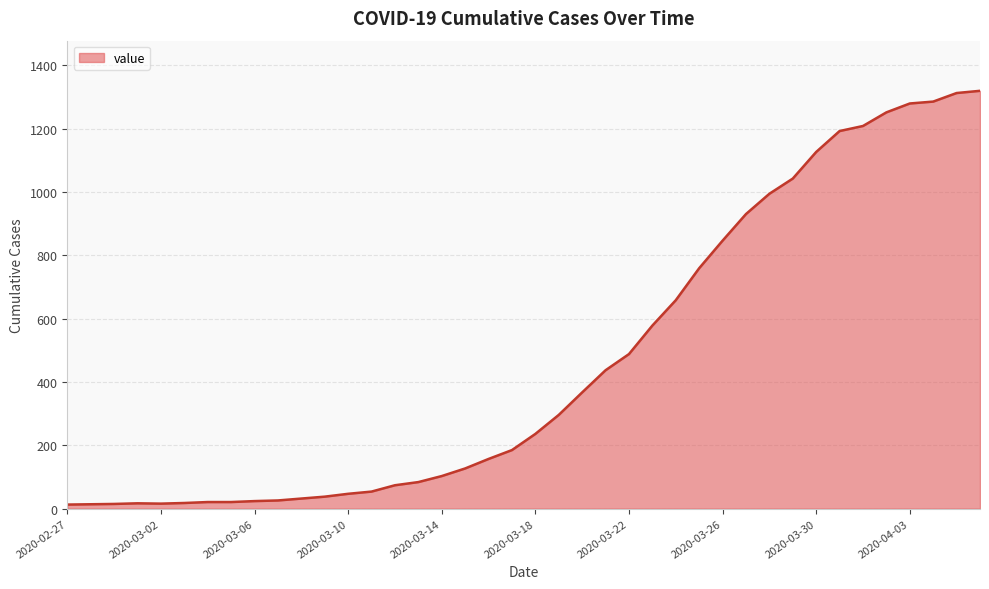

What is the maximum value shown in the chart?

1319